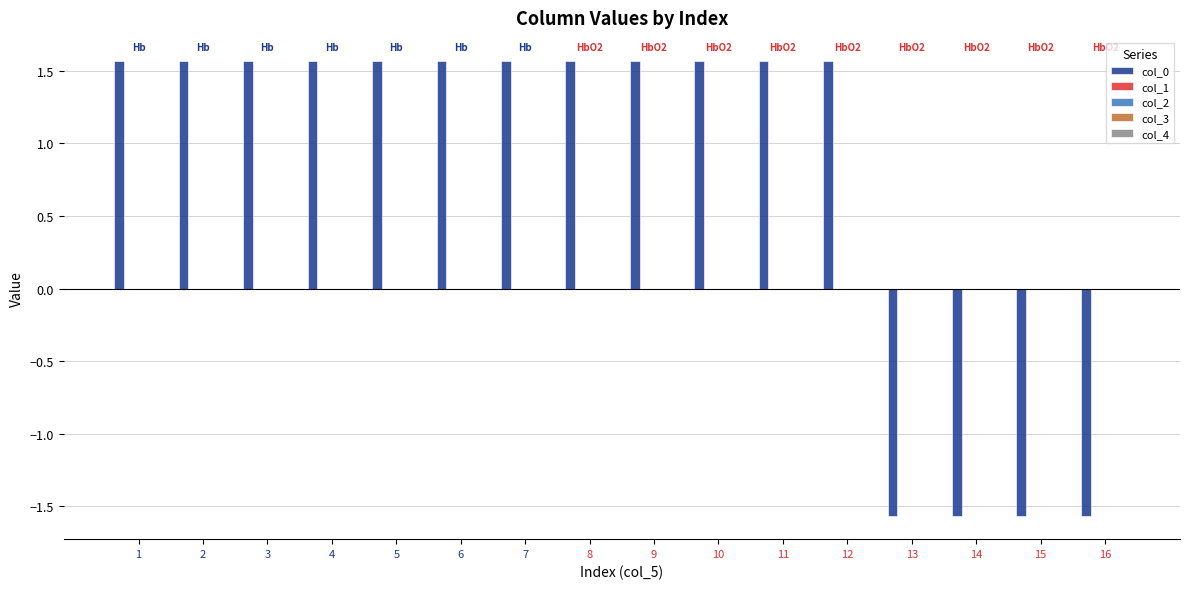

Is it true that col_0 equals 0.5 at 1?

False